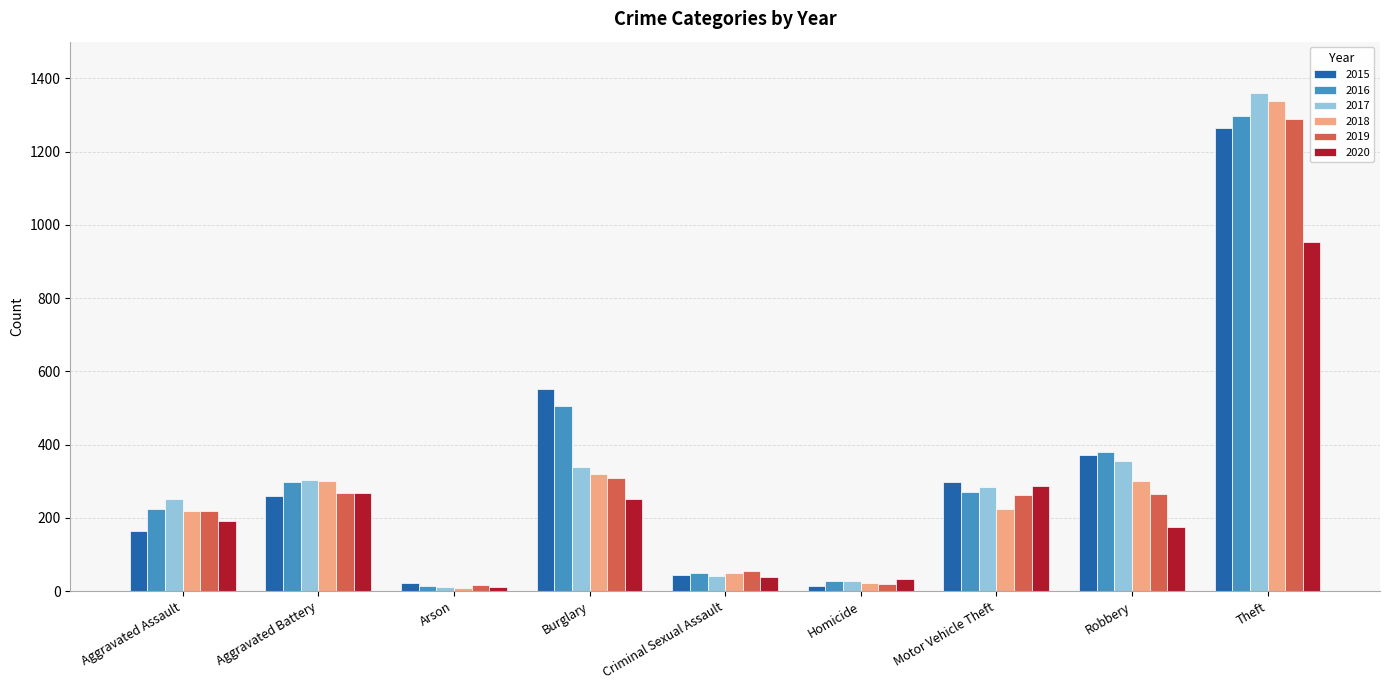

What are all the series names shown in the legend?

2015, 2016, 2017, 2018, 2019, 2020